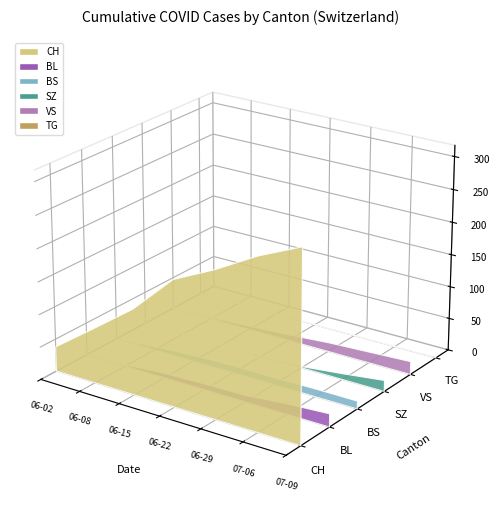

The BL series shows -0.0 at 07-06. True or false?

False